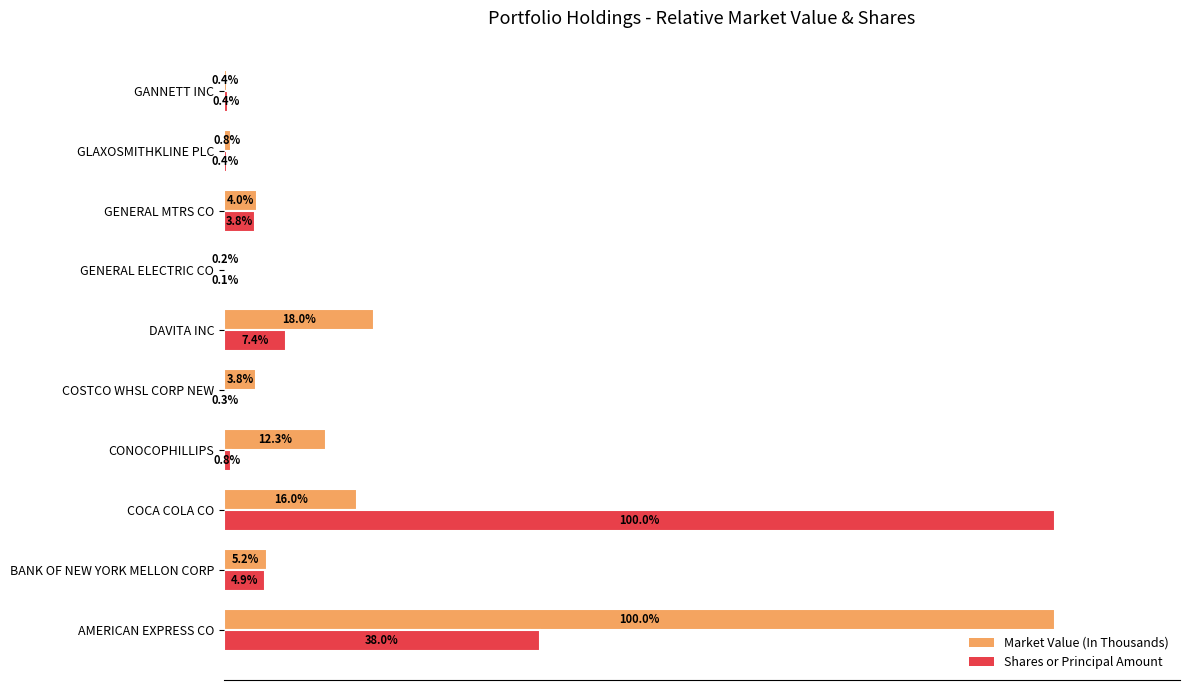

Where is Market Value (In Thousands) nearest to the value 50?

DAVITA INC